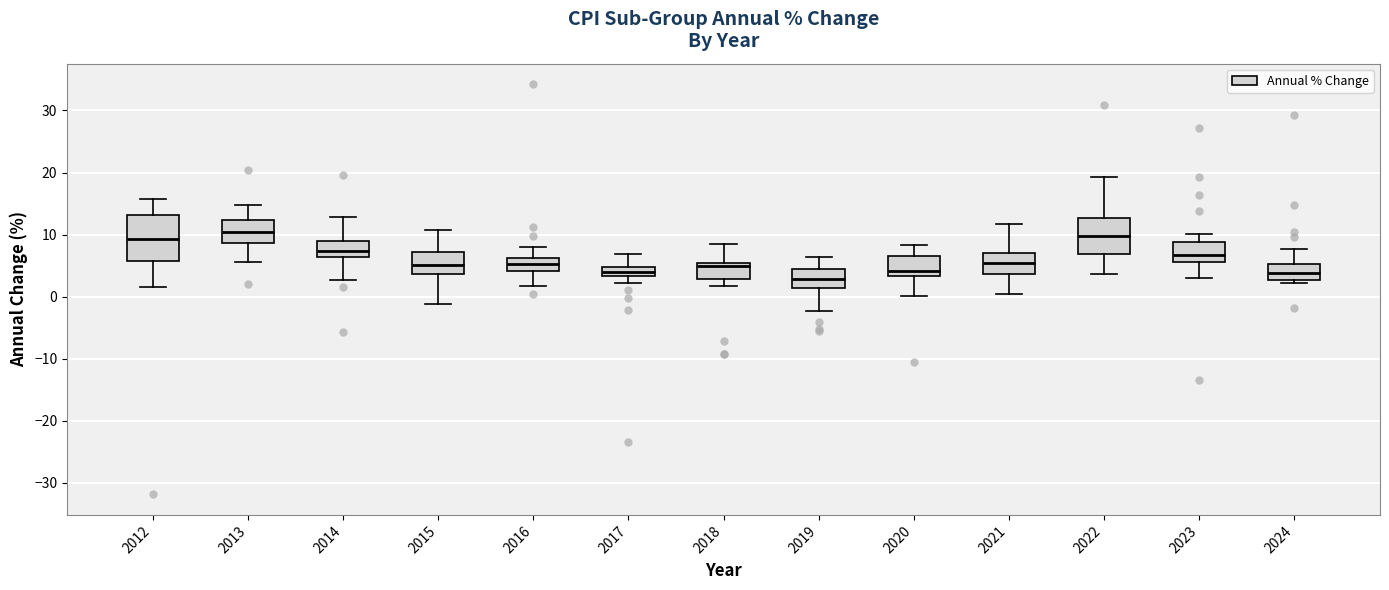

Where does the lower whisker of the box at x = 2021 end on the y-axis? The values are not printed on the chart, so give them approximately, as read against the axis.

0